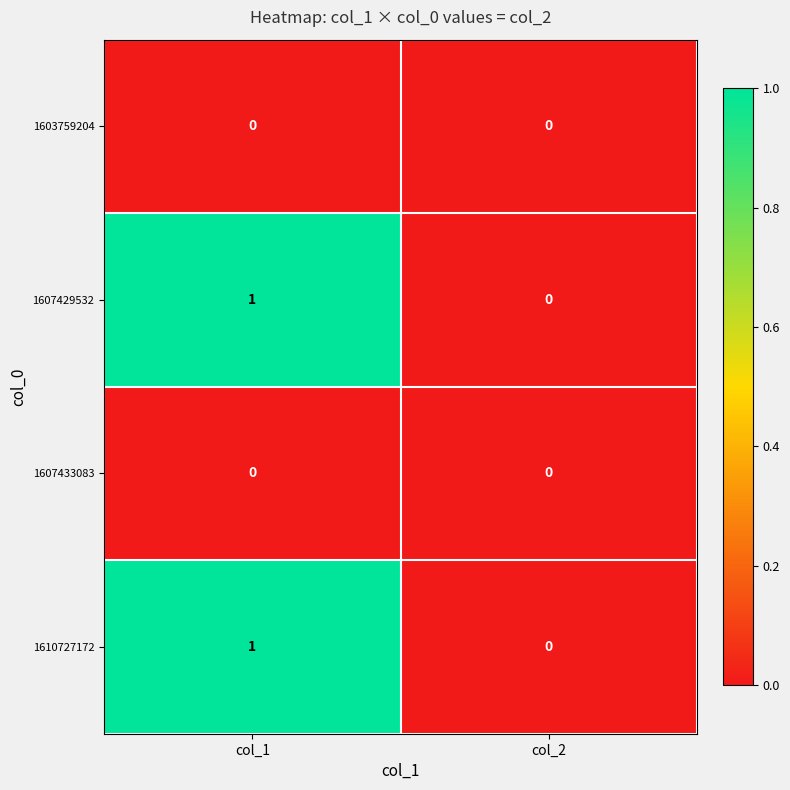

At which category is the sum across all series the highest?

col_1